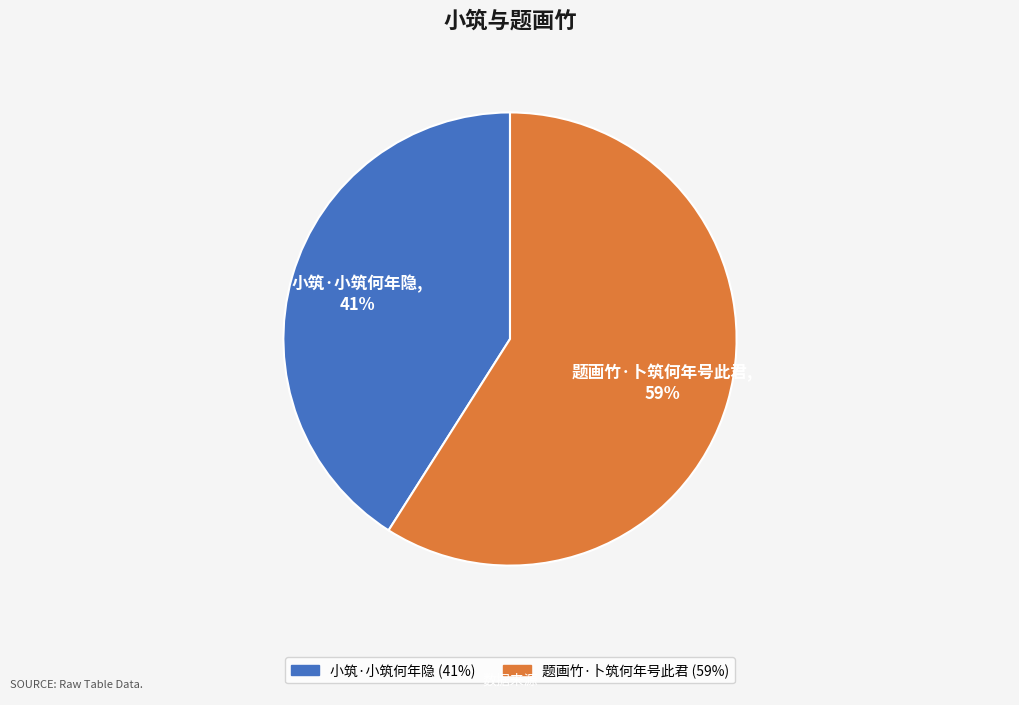

What is the largest slice in the pie chart?

题画竹·卜筑何年号此君